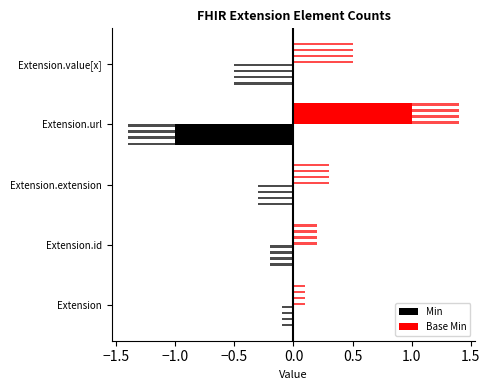

Count the number of data series in this chart.

2